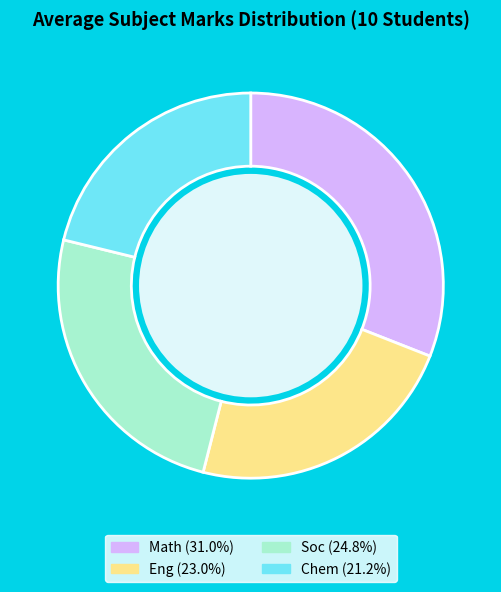

Is there any slice that represents more than half of the pie?

No